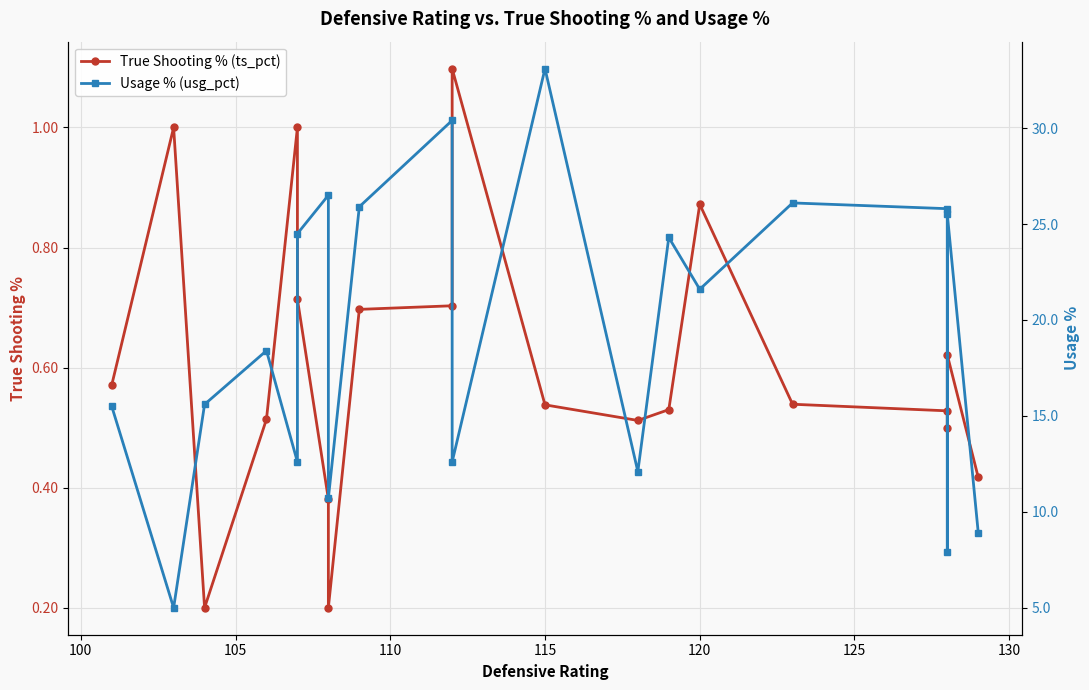

What are all the series names shown in the legend?

True Shooting % (ts_pct), Usage % (usg_pct)